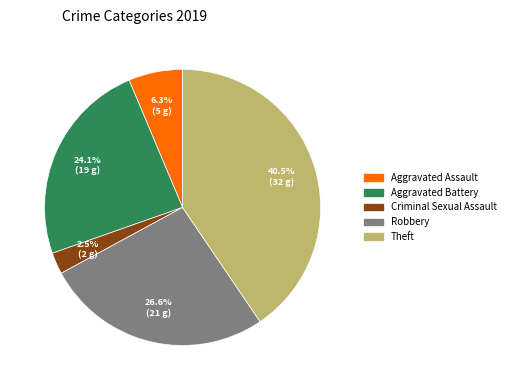

Does any single category account for the majority?

No